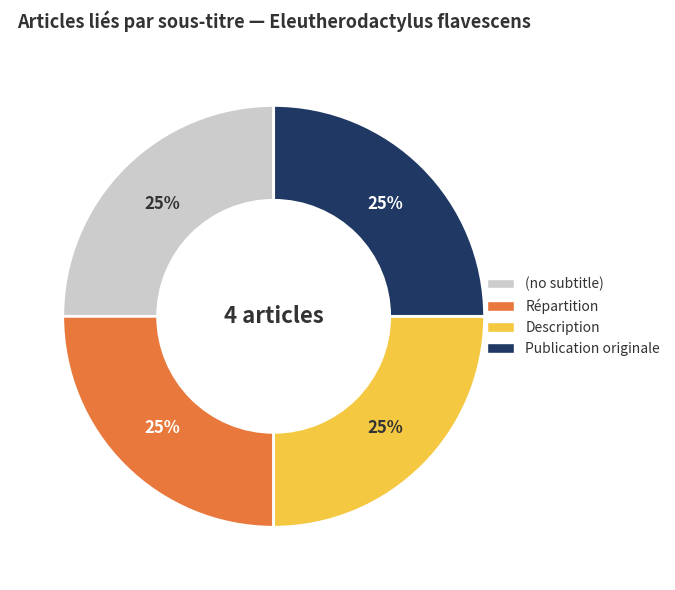

What percentage is the Description slice, to the nearest percent?

25%